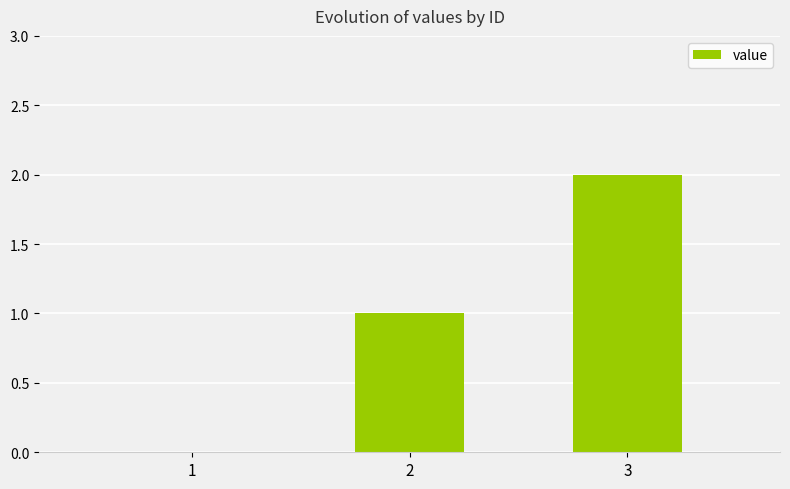

Are the bars horizontal?

No